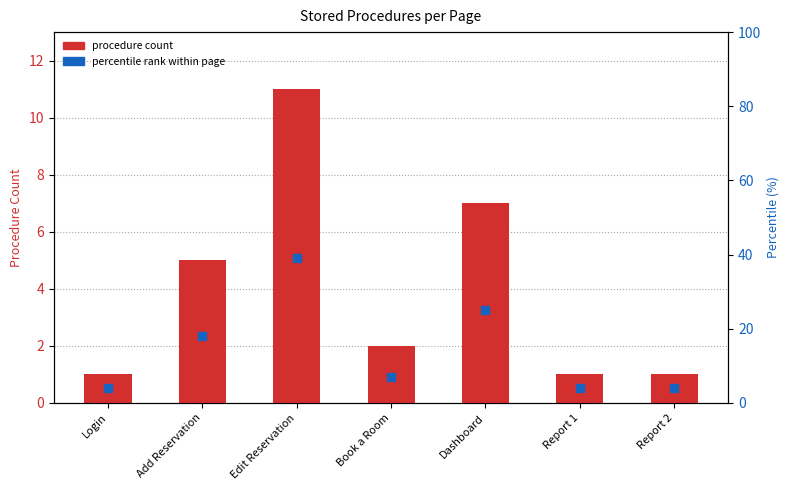

Which series contains the highest Y value?

percentile rank within page